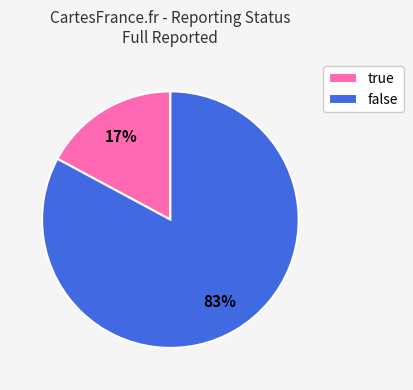

What is the largest slice in the pie chart?

false